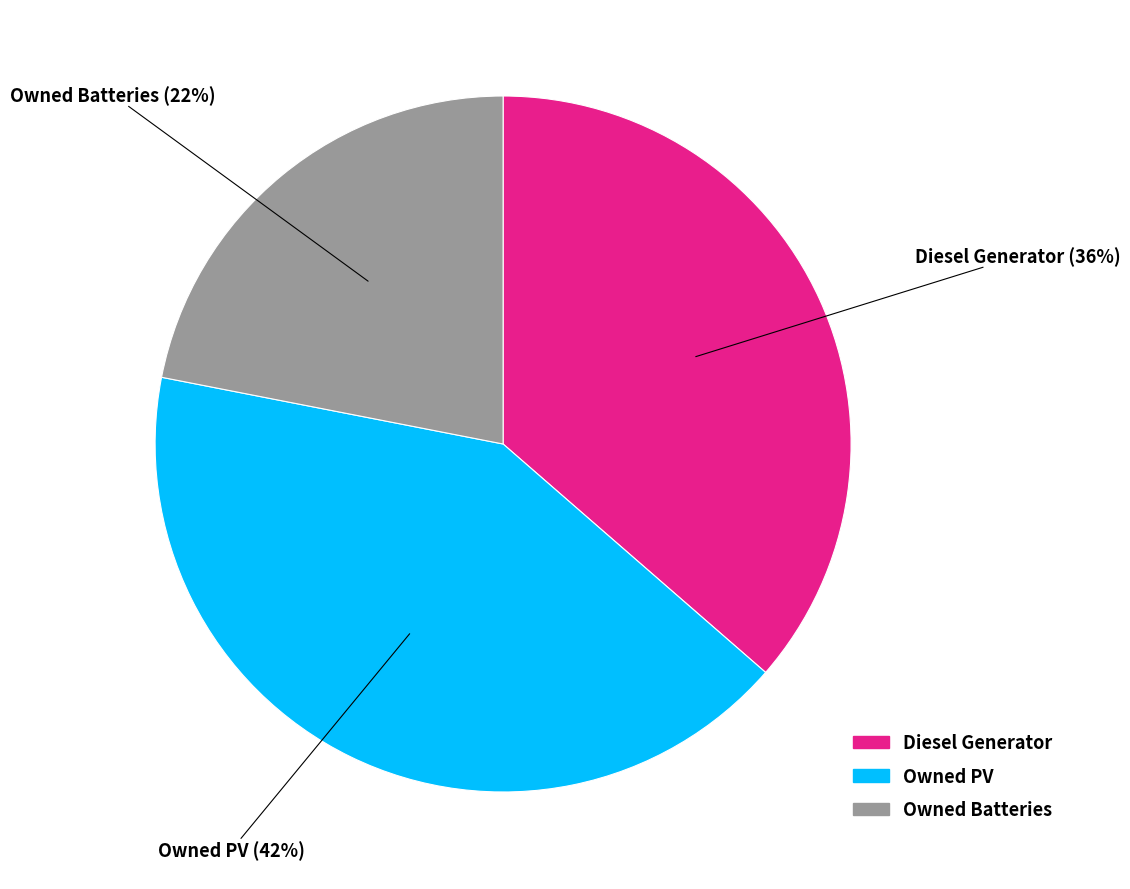

Does Owned Batteries represent more than half of the total?

No